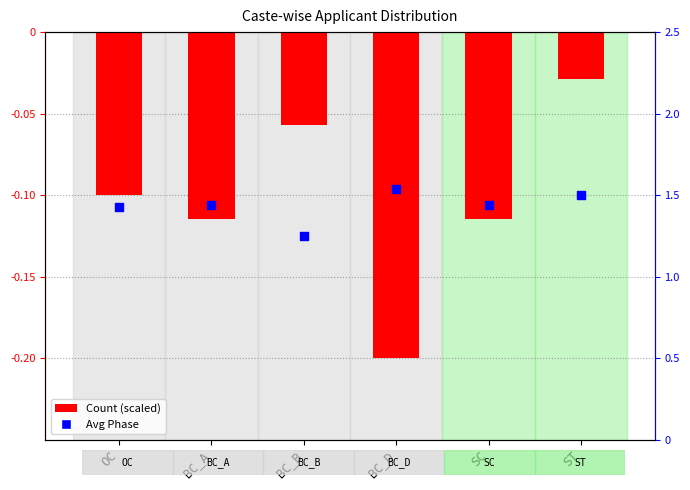

Which series has the largest total across all categories?

Avg Phase